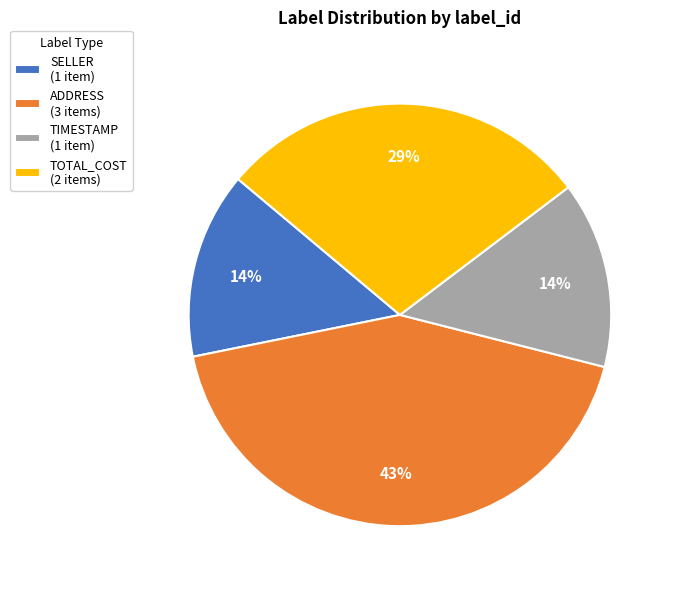

True or false: ADDRESS (3 items) accounts for 51% of the total.

False